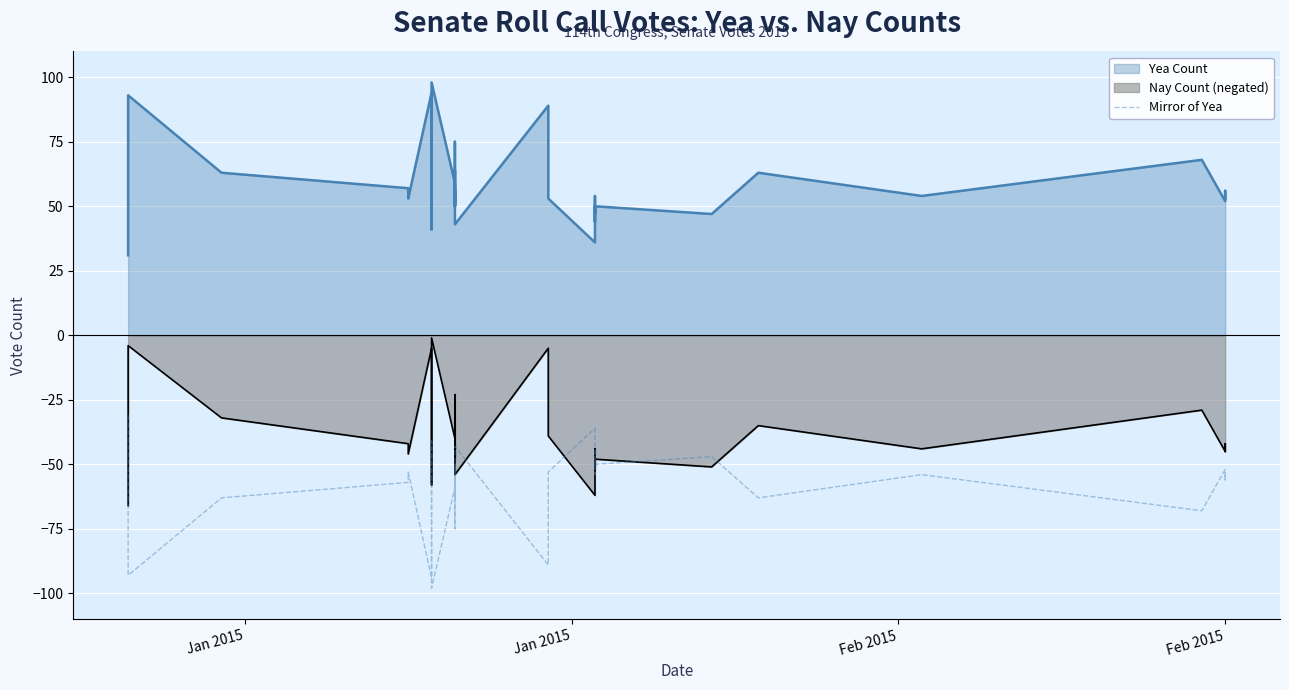

At which label does the data first exceed -53?

Jan 2015